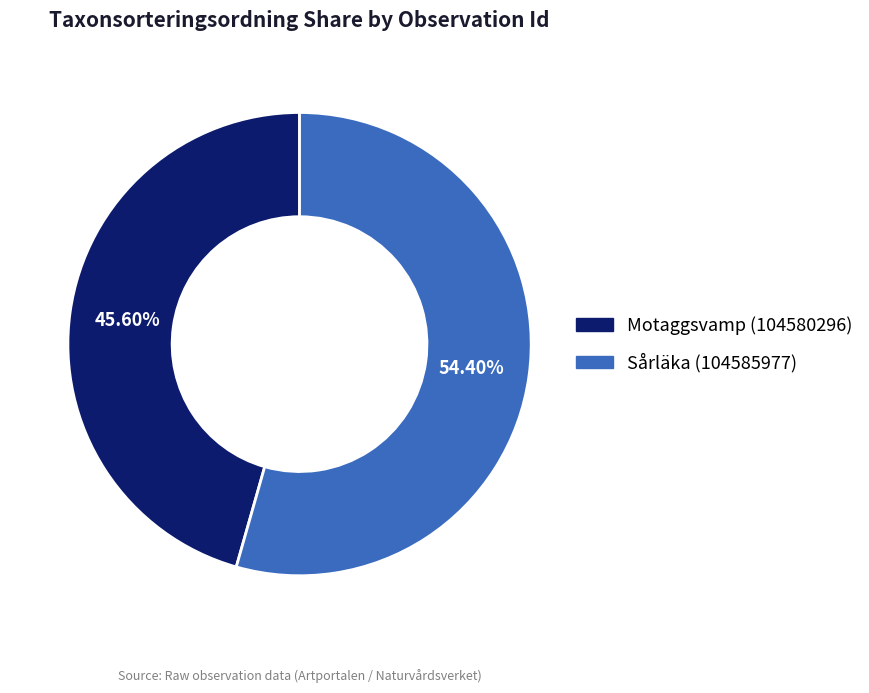

To the nearest percent, what percentage of the pie is Sårläka (104585977)?

54%